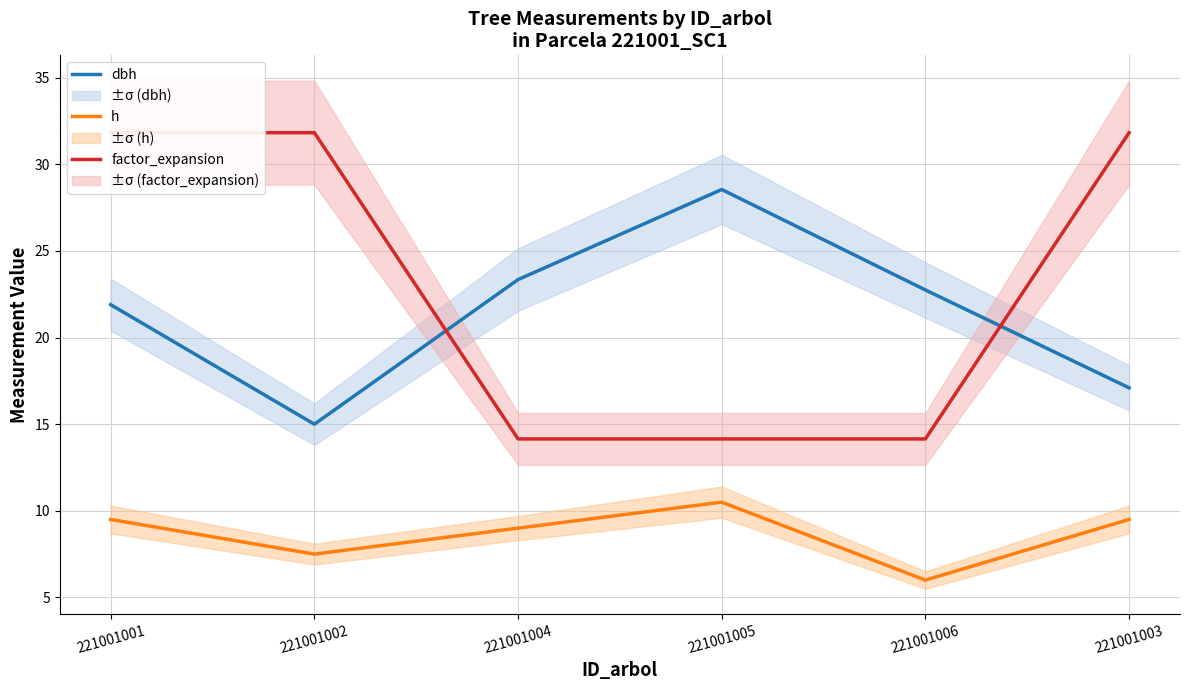

Between which two adjacent categories do dbh and factor_expansion first intersect?

221001002 and 221001004